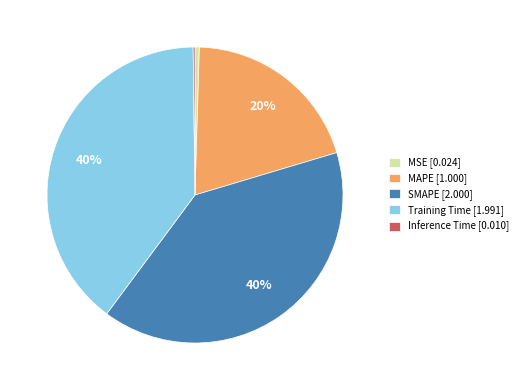

Is it true that MAPE [1.000] is 10% of the pie?

False